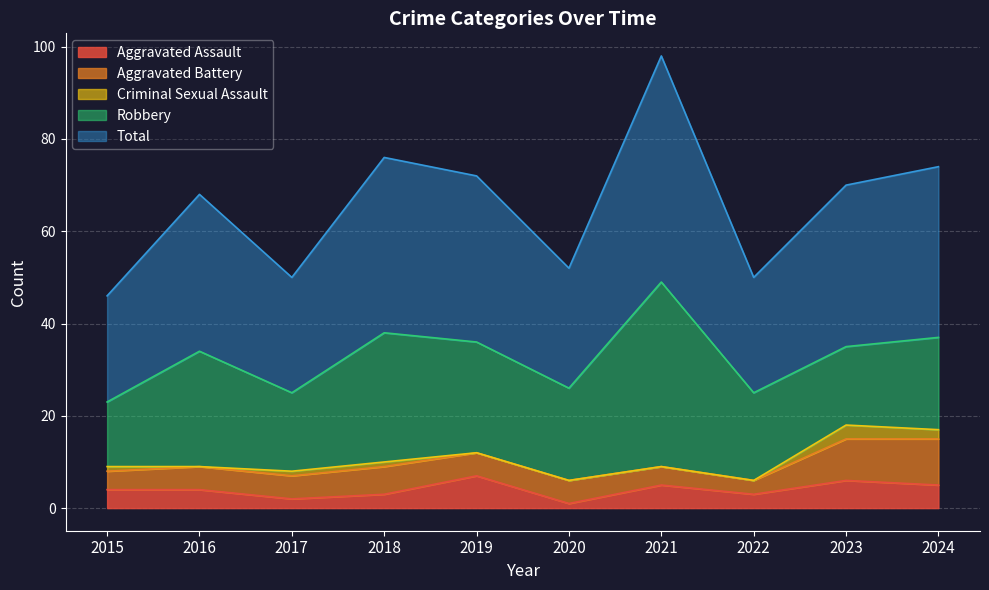

What is the difference between the maximum and minimum values in the Robbery series?

26